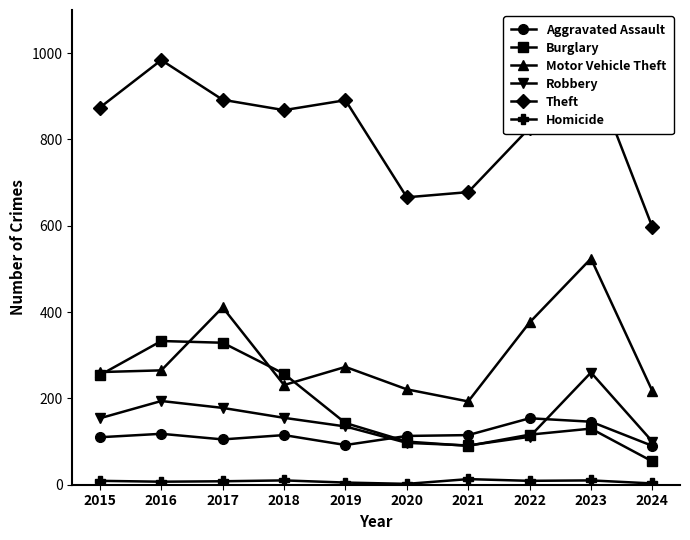

How many interior local valleys does the Burglary series have?

1